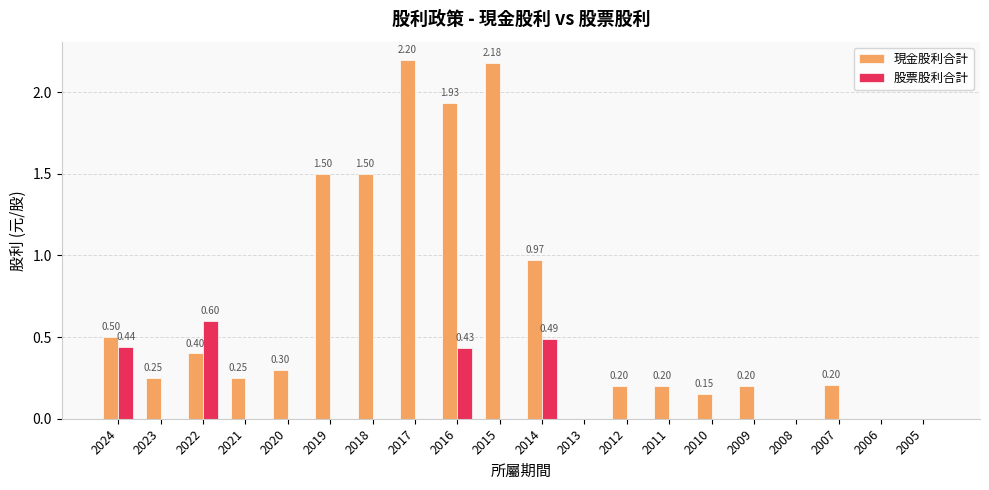

Does the chart contain stacked bars?

No